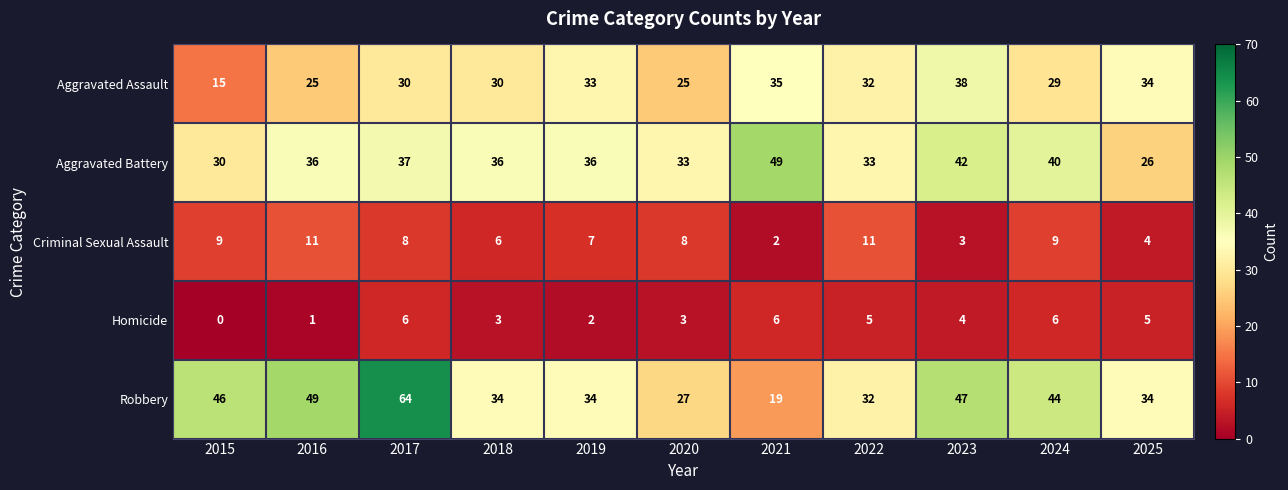

What is the total value across all series at 2021?

111